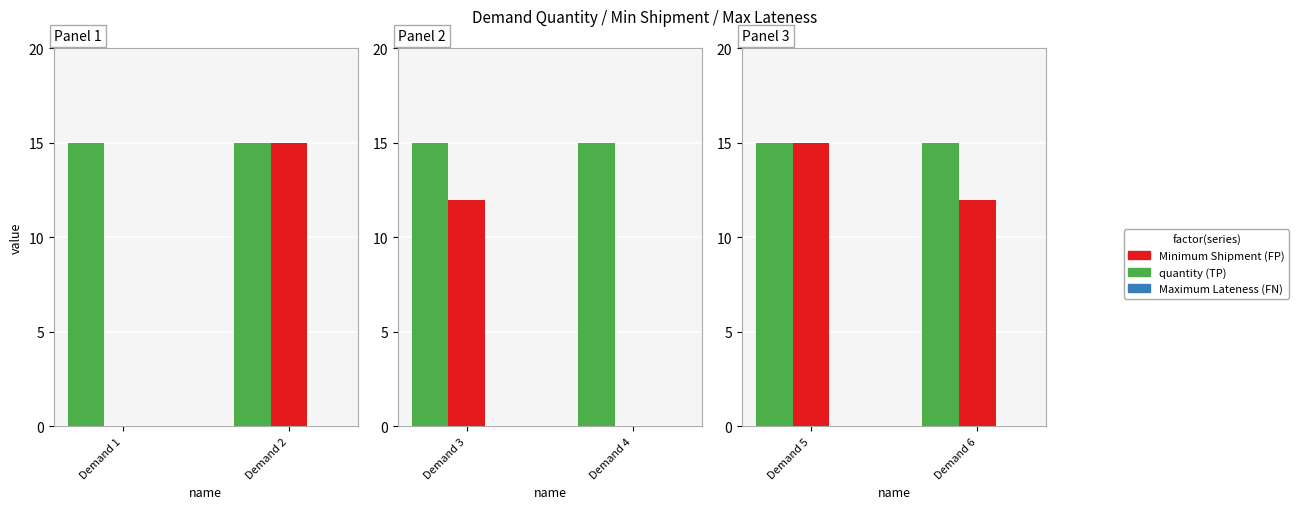

How many groups of bars are there?

2